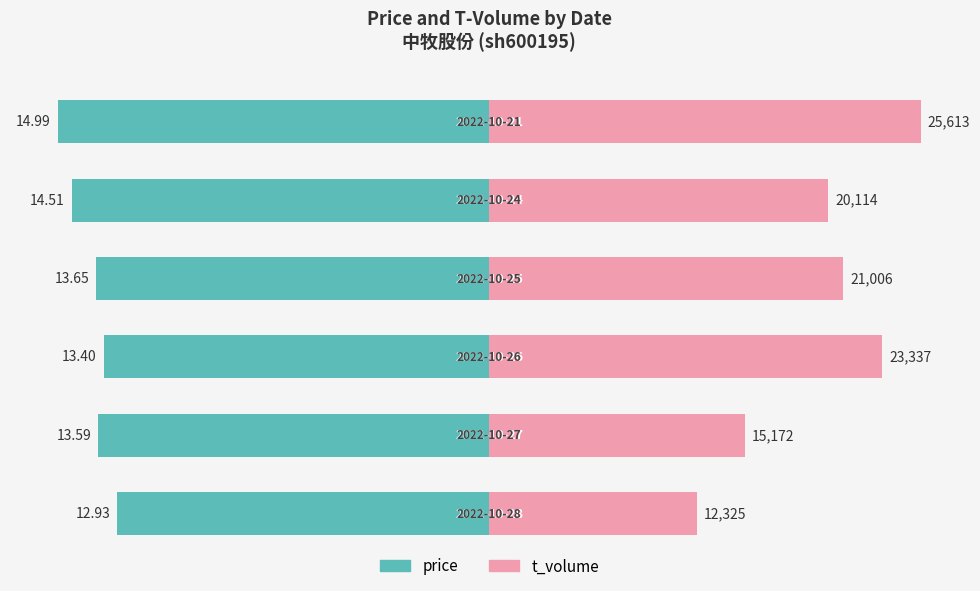

Between 1 and 4, which series saw the biggest shift?

t_volume